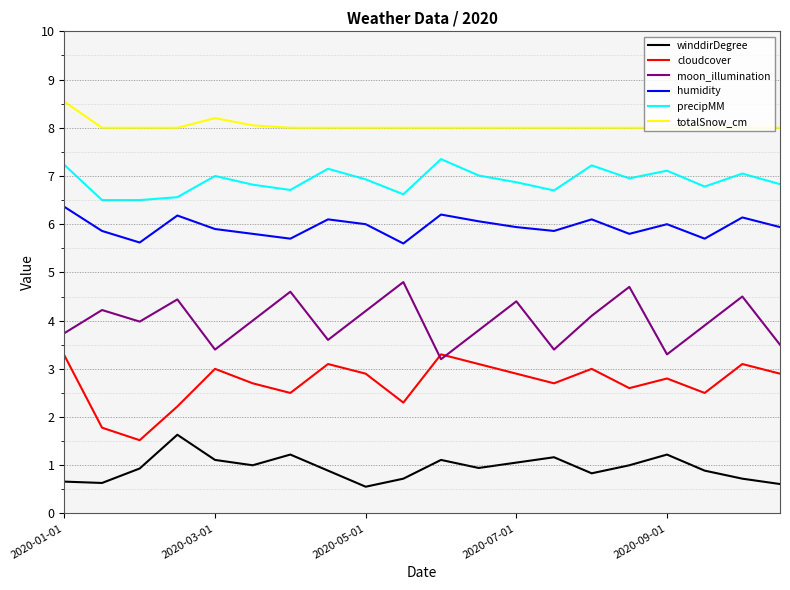

True or false: winddirDegree and cloudcover cross at least once.

False